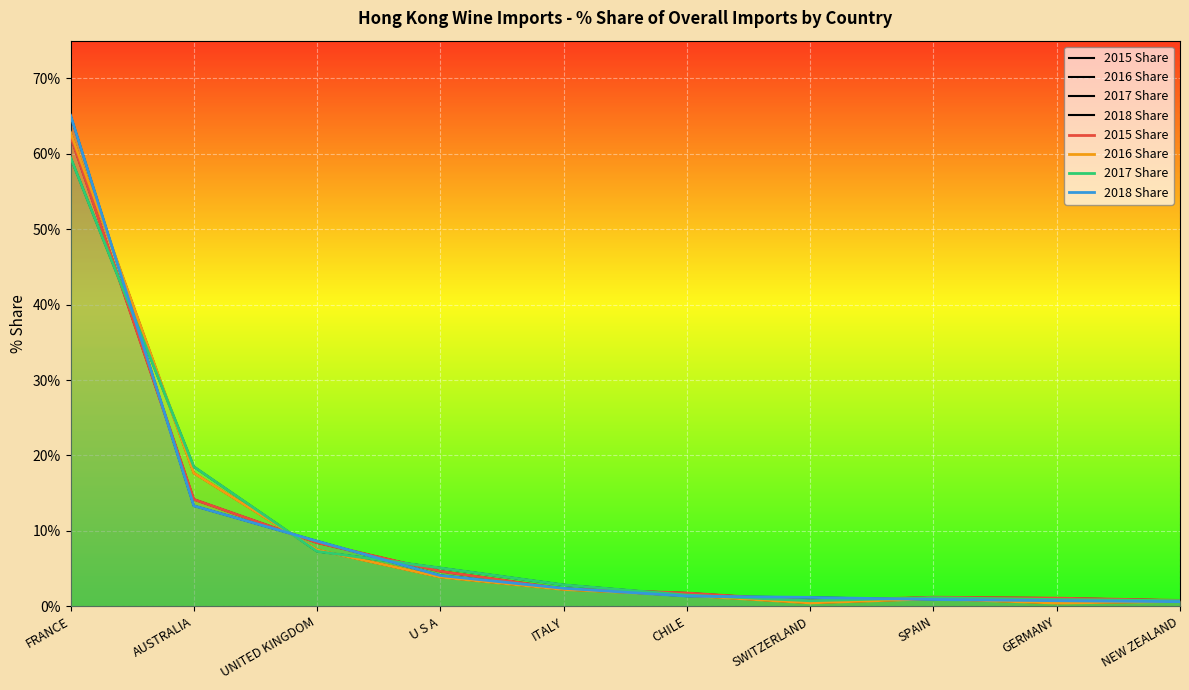

At which category does the chart reach its peak across all series?

FRANCE